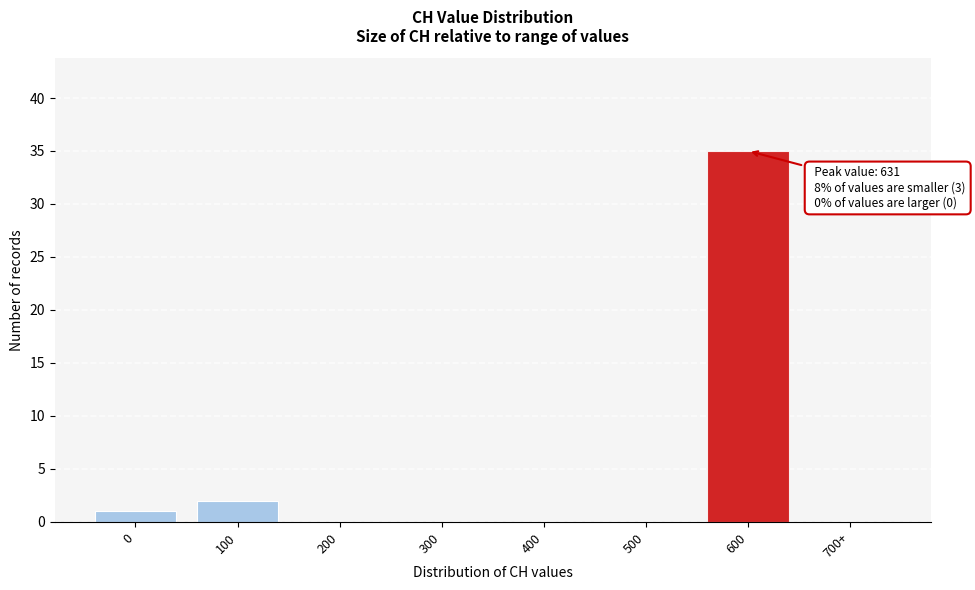

Reading left to right, transcribe all the data shown in this chart.

0=1	100=2	200=0	300=0	400=0	500=0	600=35	700+=0